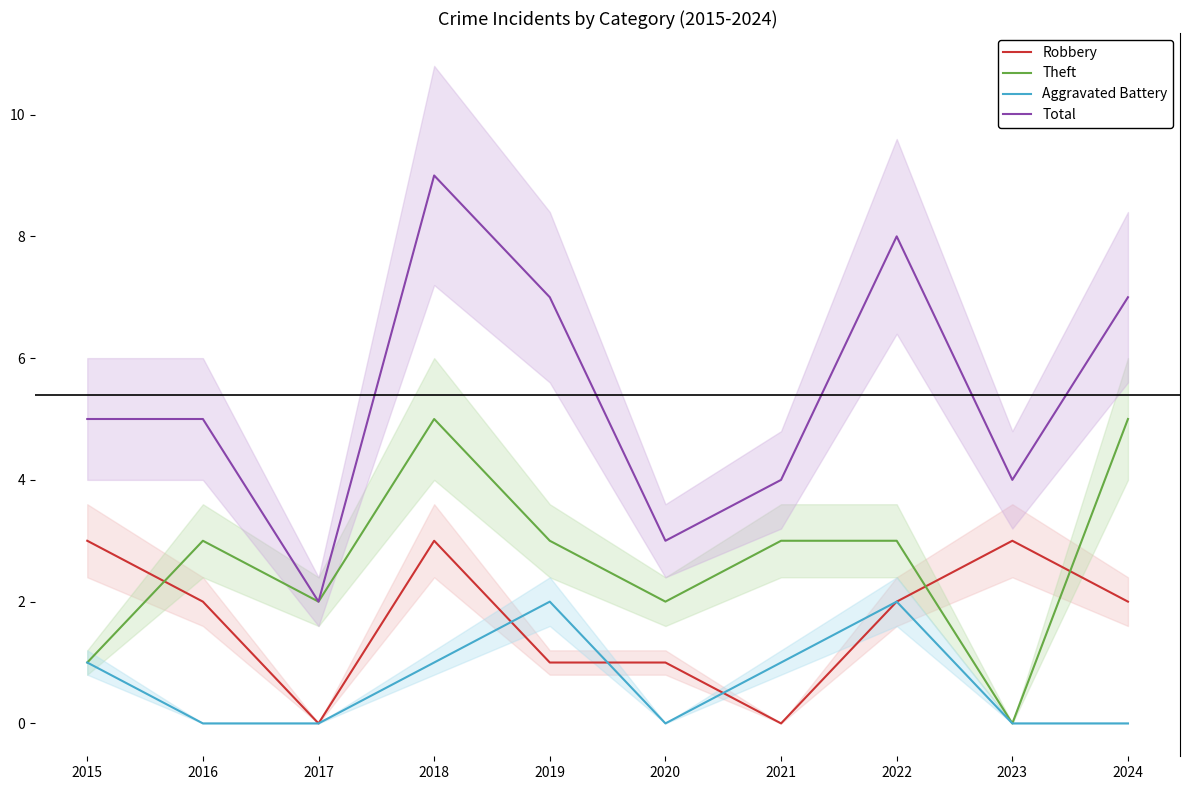

Reading left to right, what are all the values shown in this chart?

Robbery: 3	2	0	3	1	1	0	2	3	2
Theft: 1	3	2	5	3	2	3	3	0	5
Aggravated Battery: 1	0	0	1	2	0	1	2	0	0
Total: 5	5	2	9	7	3	4	8	4	7